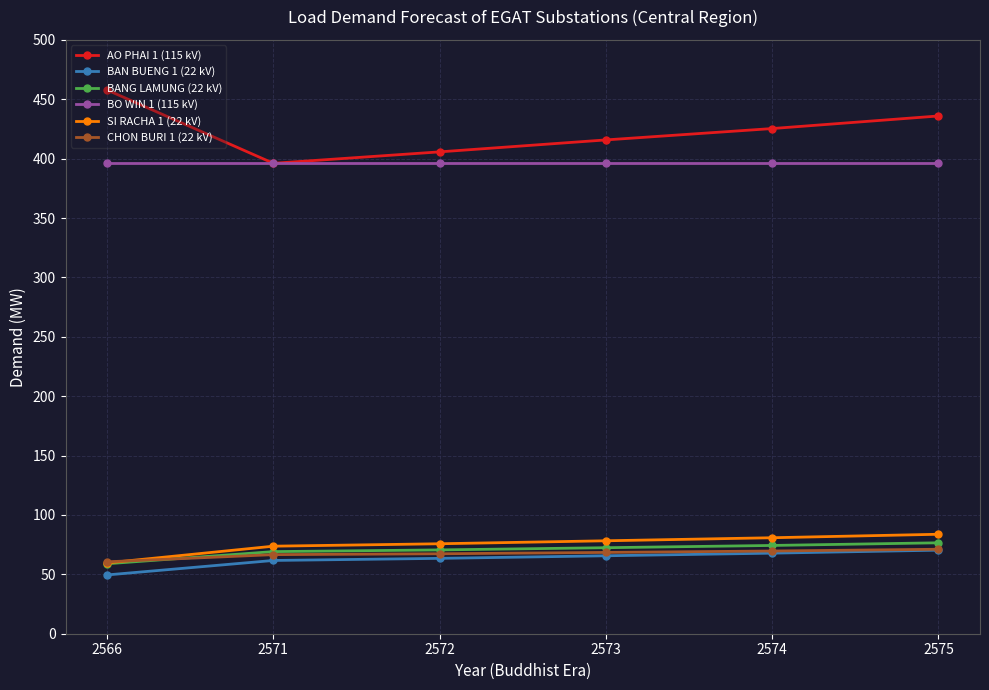

At how many categories does at least one series exceed 112?

6